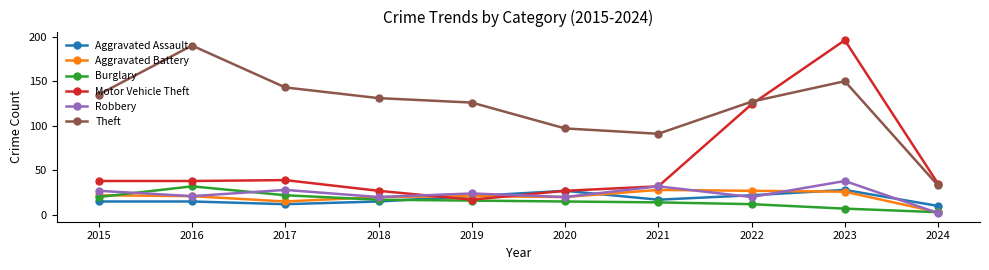

True or false: Theft has more than 1 points higher than both neighbors.

True